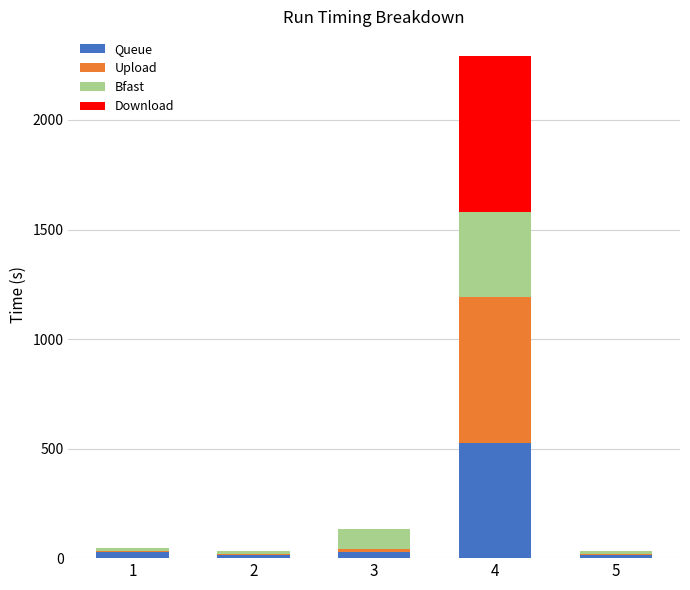

What value does the Bfast series have at 3?

91.0